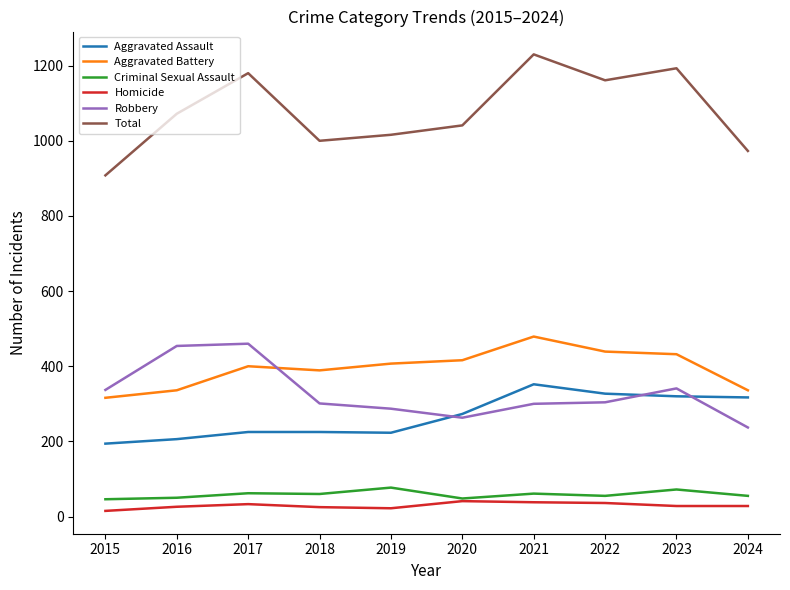

True or false: Robbery and Criminal Sexual Assault intersect in this chart.

False